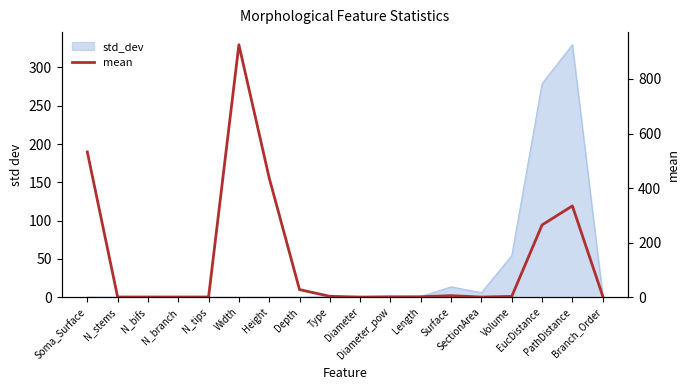

What is the average value?

141.6